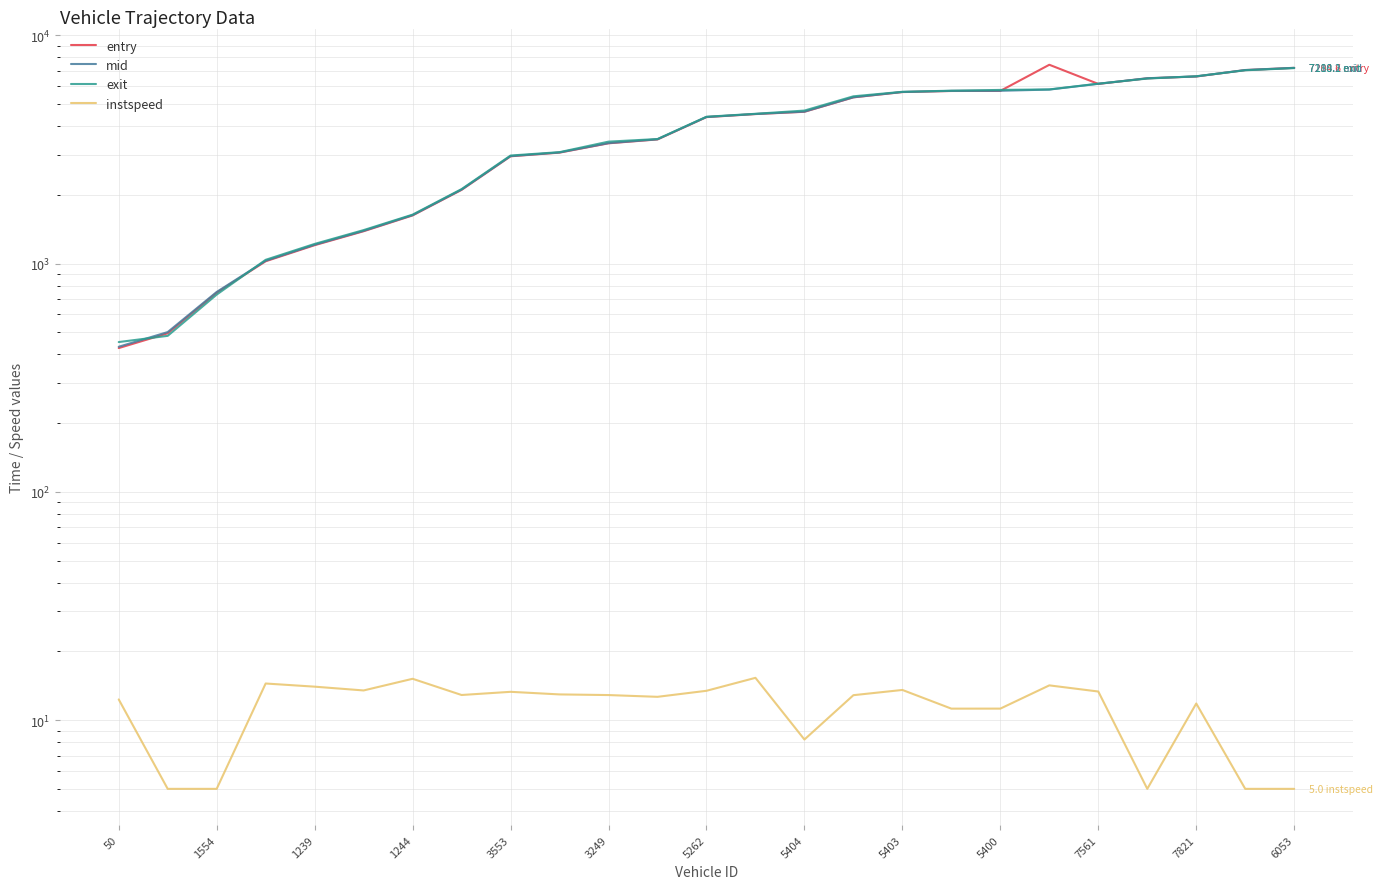

What is the label of the 8th point from the left?

5404